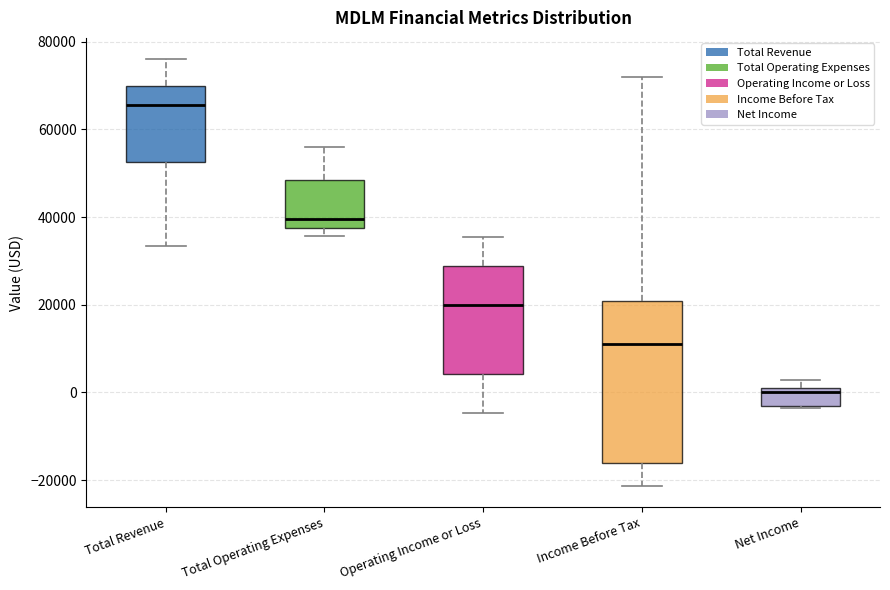

Where does the median line of the box for Operating Income or Loss sit on the y-axis? The values are not printed on the chart, so give them approximately, as read against the axis.

20000